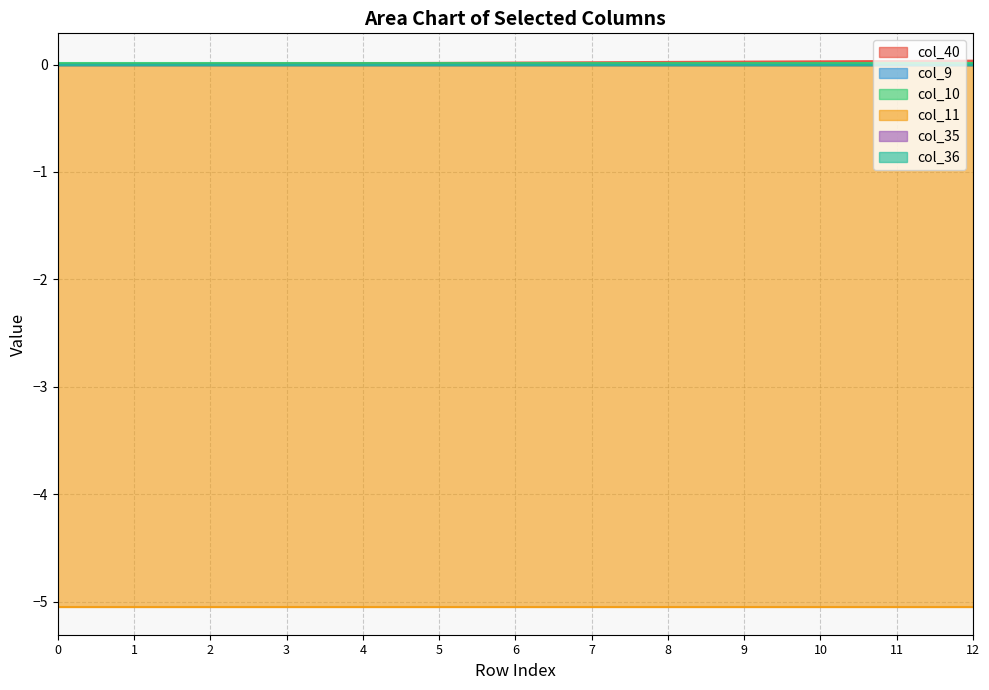

True or false: col_10 has a value of 0.0 at 8.

True